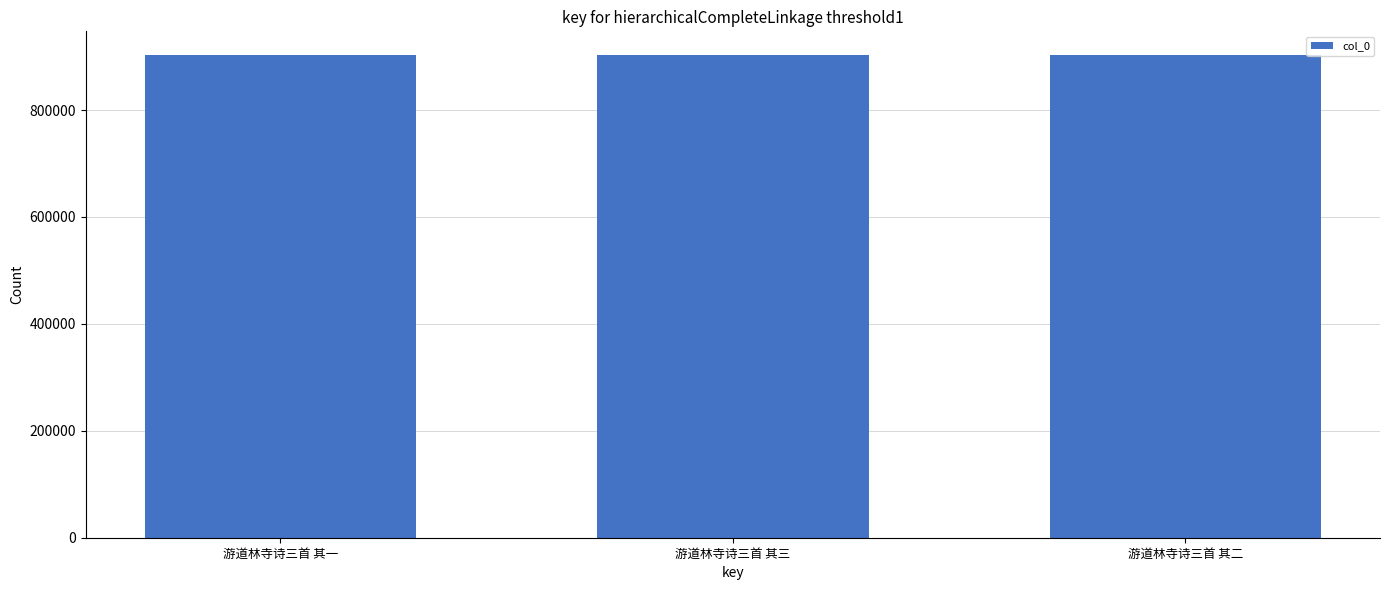

Does the chart contain any negative values?

No